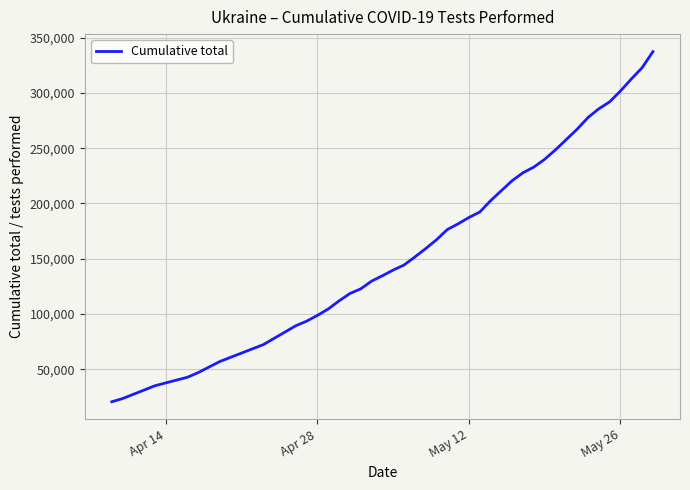

What is the smallest value displayed?

20608